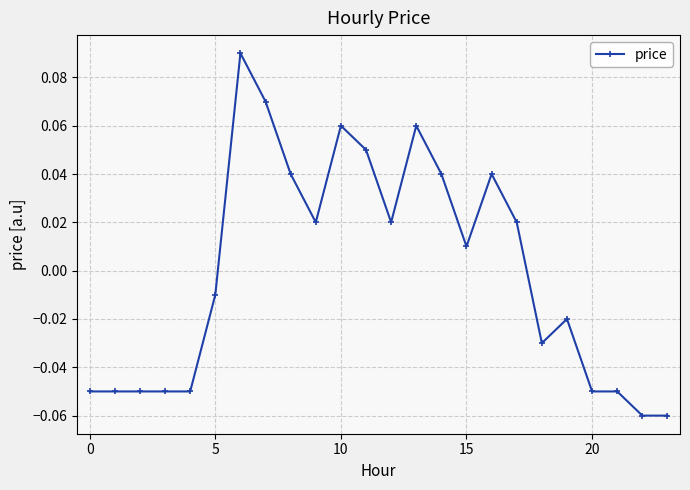

True or false: the data has more than 1 interior local peaks.

True